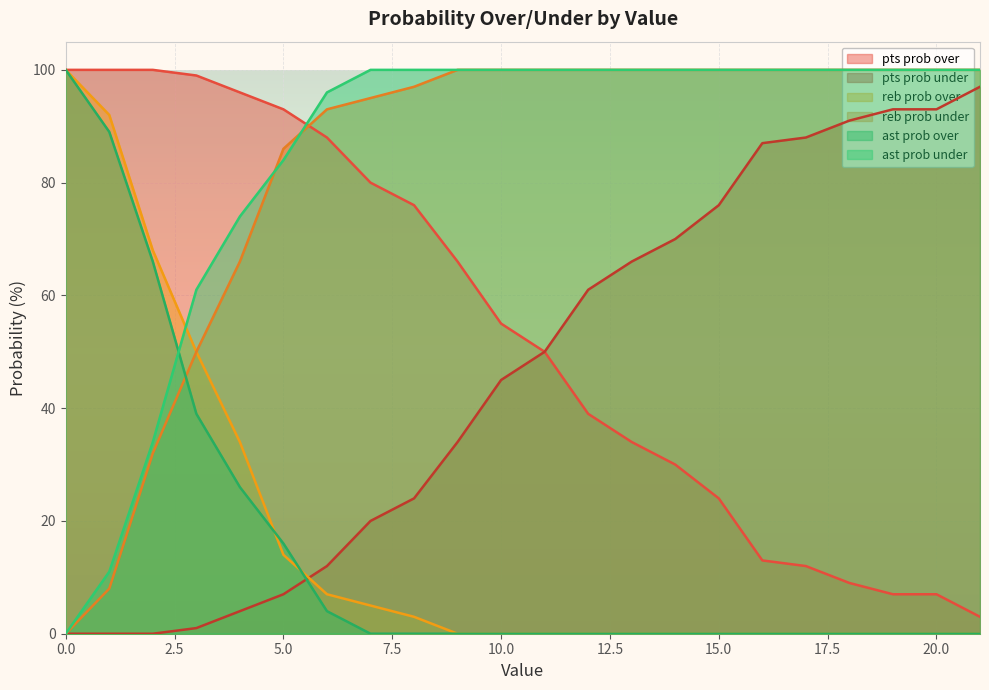

Reading left to right, extract all data points from this chart.

pts prob over: 100	100	100	99	96	93	88	80	76	66	55	50	39	34	30	24	13	12	9	7	7	3
pts prob under: 0	0	0	1	4	7	12	20	24	34	45	50	61	66	70	76	87	88	91	93	93	97
reb prob over: 100	92	68	50	34	14	7	5	3	0	0	0	0	0	0	0	0	0	0	0	0	0
reb prob under: 0	8	32	50	66	86	93	95	97	100	100	100	100	100	100	100	100	100	100	100	100	100
ast prob over: 100	89	66	39	26	16	4	0	0	0	0	0	0	0	0	0	0	0	0	0	0	0
ast prob under: 0	11	34	61	74	84	96	100	100	100	100	100	100	100	100	100	100	100	100	100	100	100